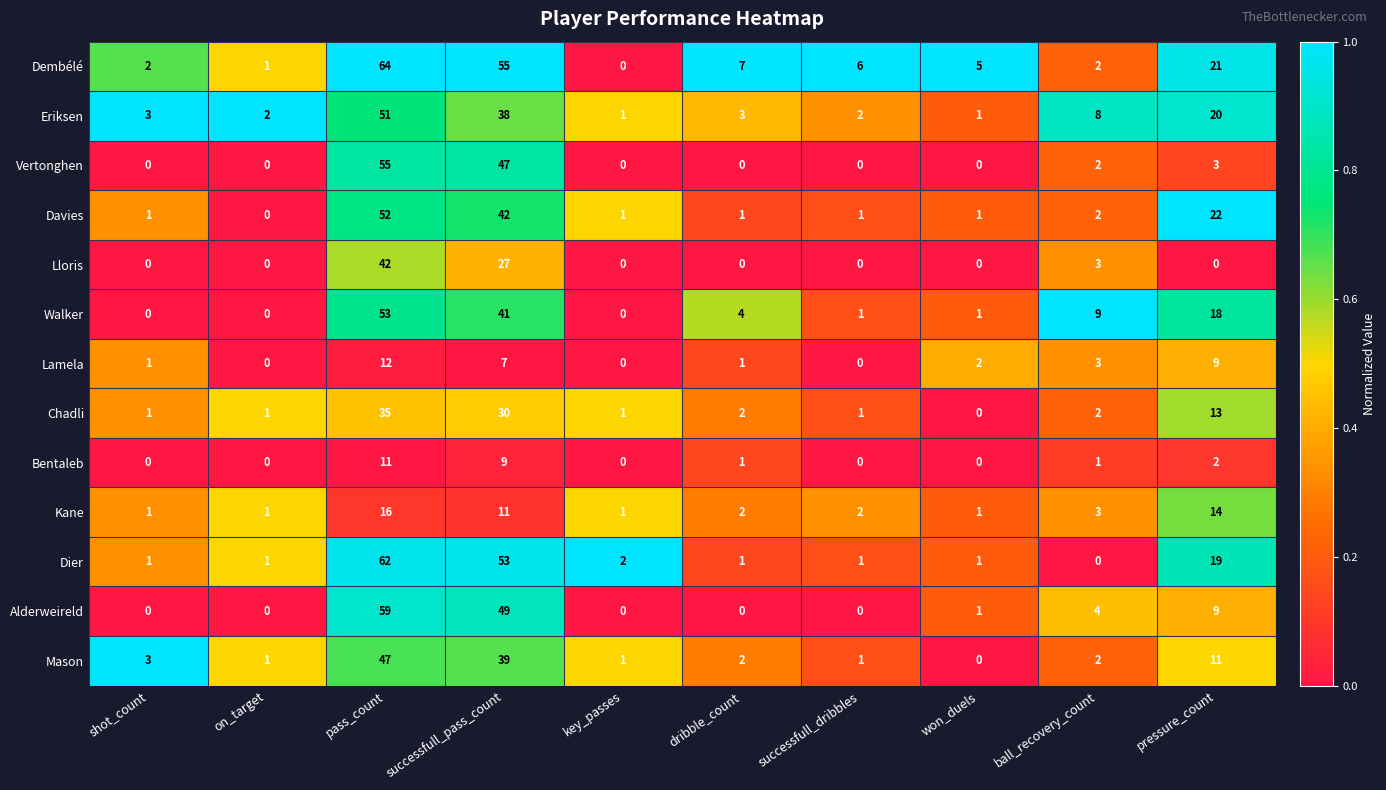

Is it true that Mason equals 3 at shot_count?

True